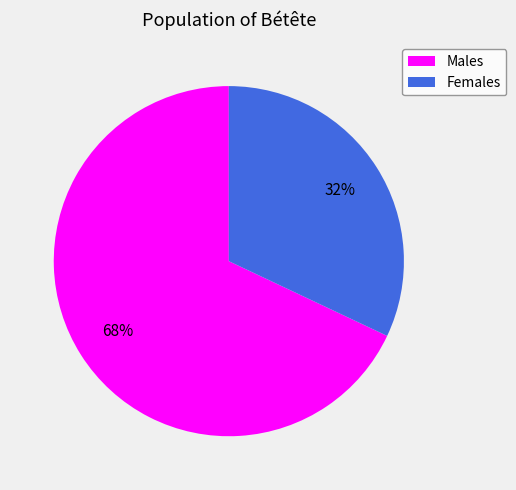

Is the sum of Males and Females greater than half?

Yes